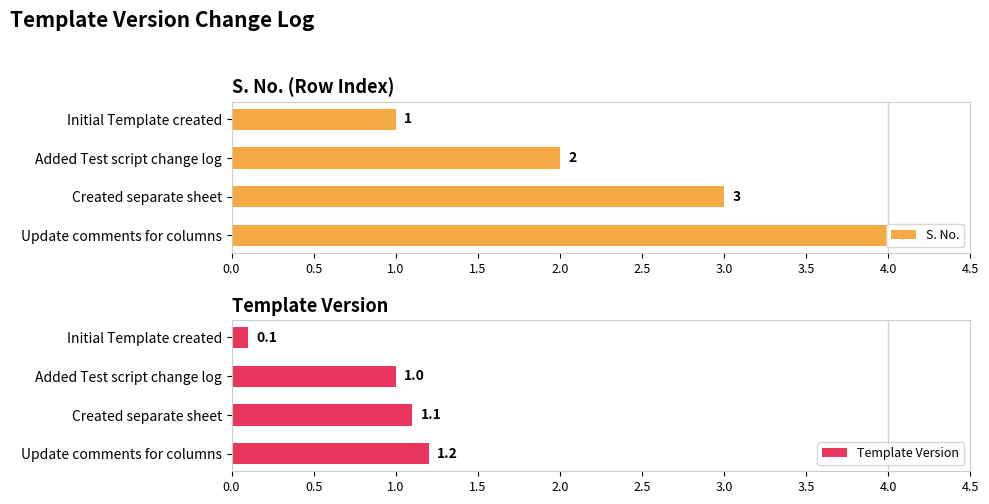

The value of S. No. at Added Test script change log is 2. True or false?

True